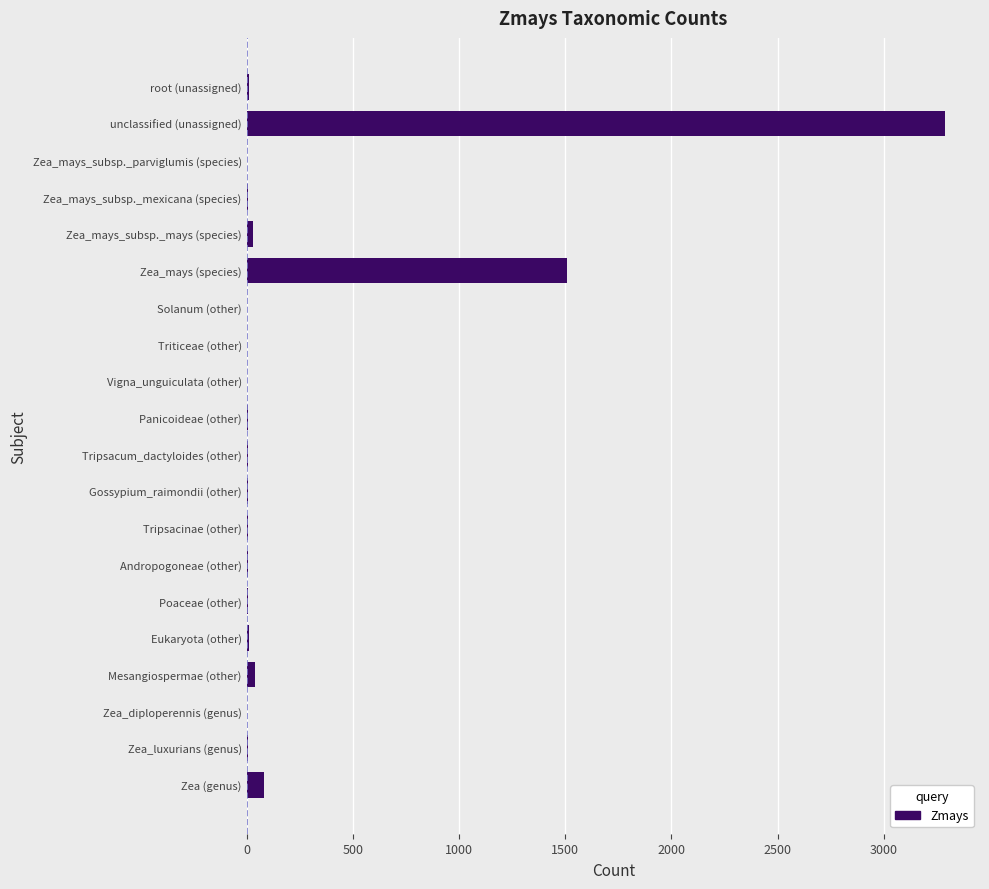

Which category has the highest value across all series?

unclassified (unassigned)